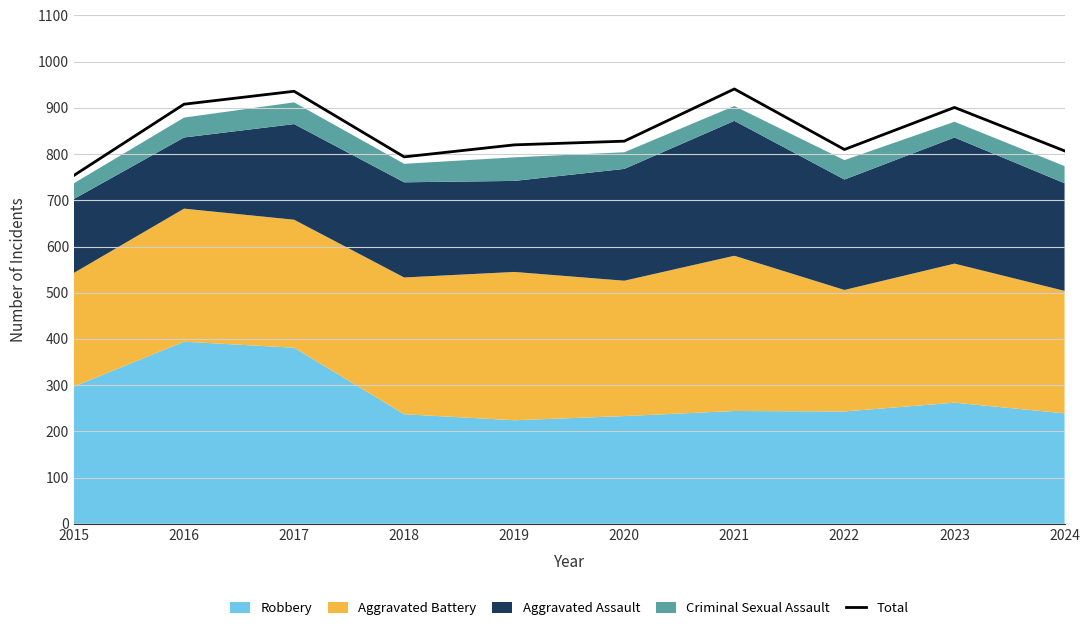

What is the sum of all values?

8499